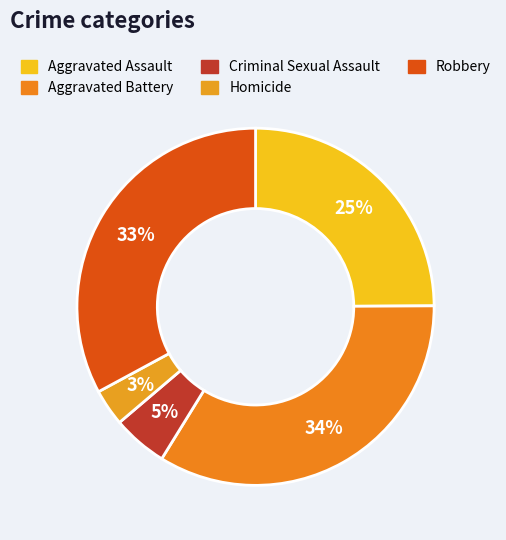

To the nearest percent, what is the difference between the largest and smallest slice percentages?

31%